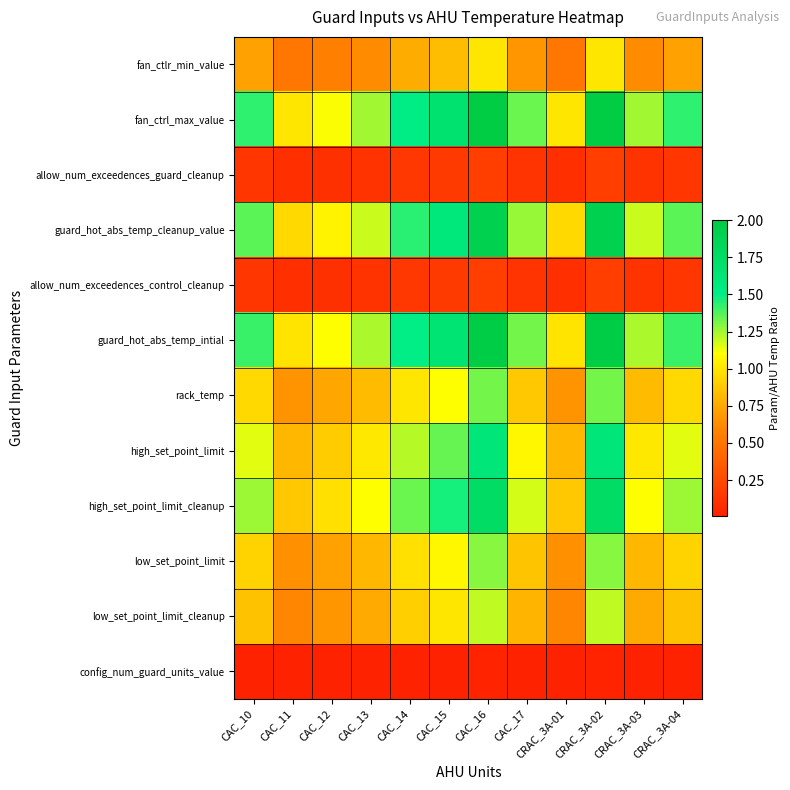

At how many categories does at least one series exceed 1?

10